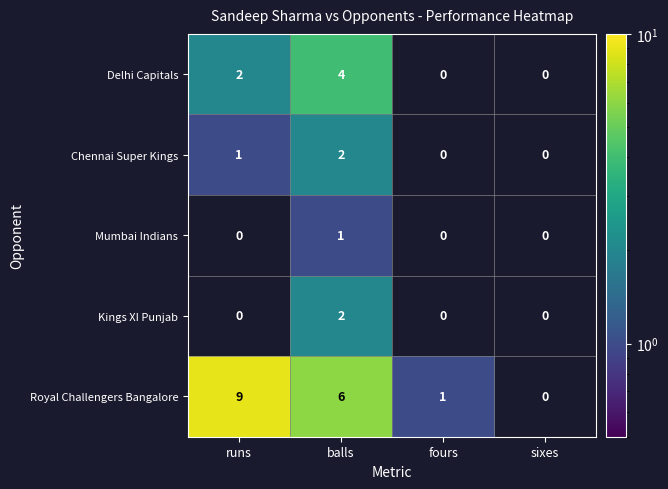

How many positive values does the Royal Challengers Bangalore series have?

3